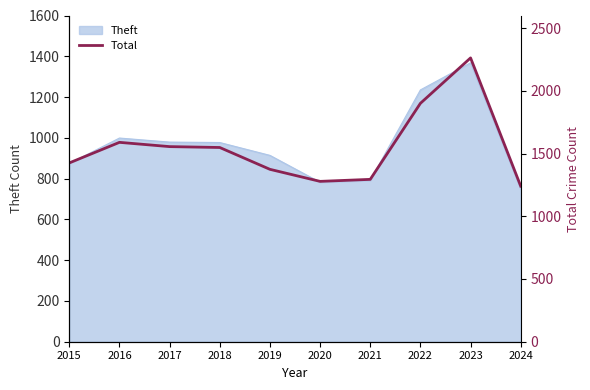

True or false: the data shows 1973 at 2020.

False